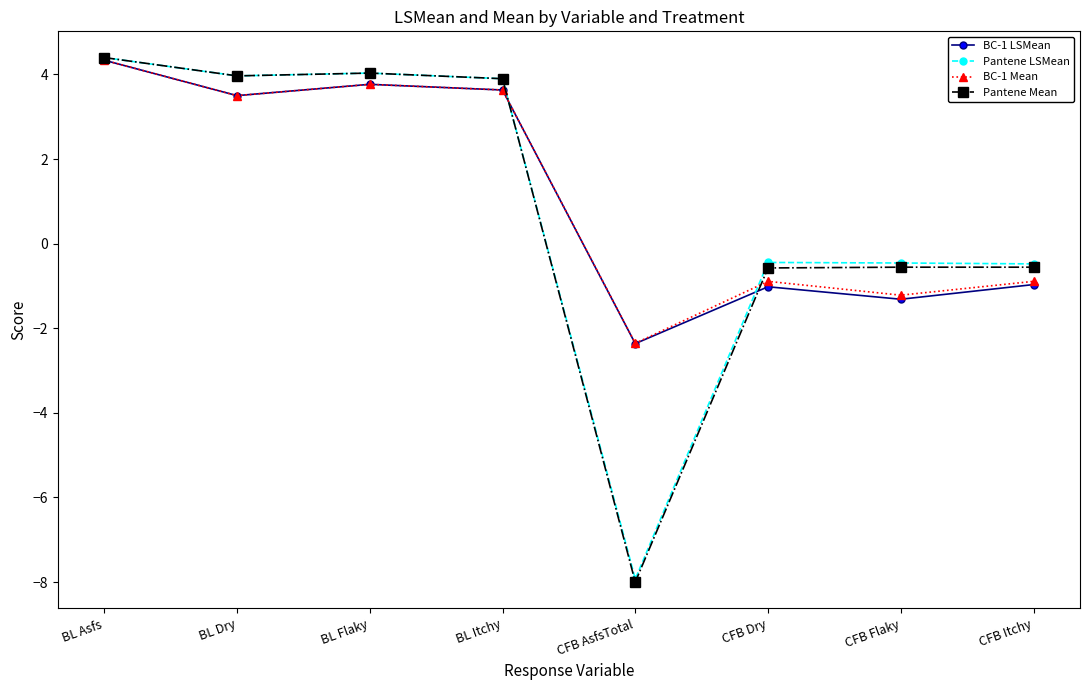

The Pantene LSMean series shows 6.0 at BL Dry. True or false?

False